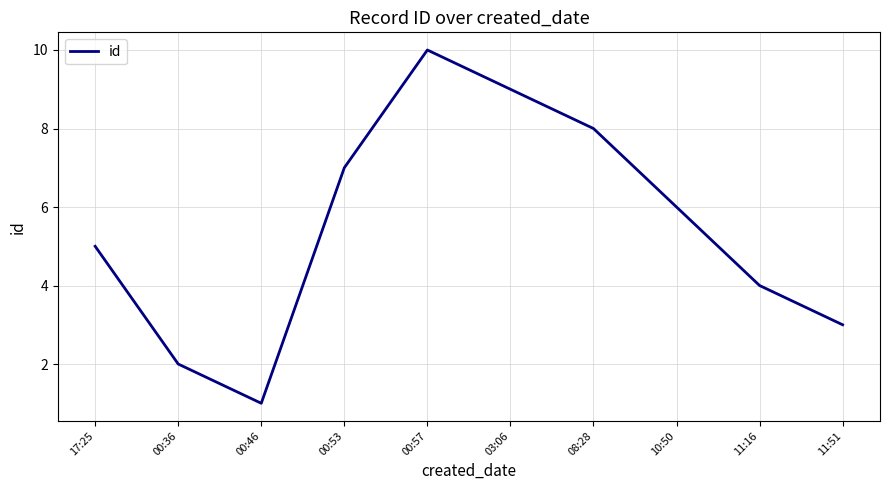

What is the change in value from 11:16 to 11:51?

-1